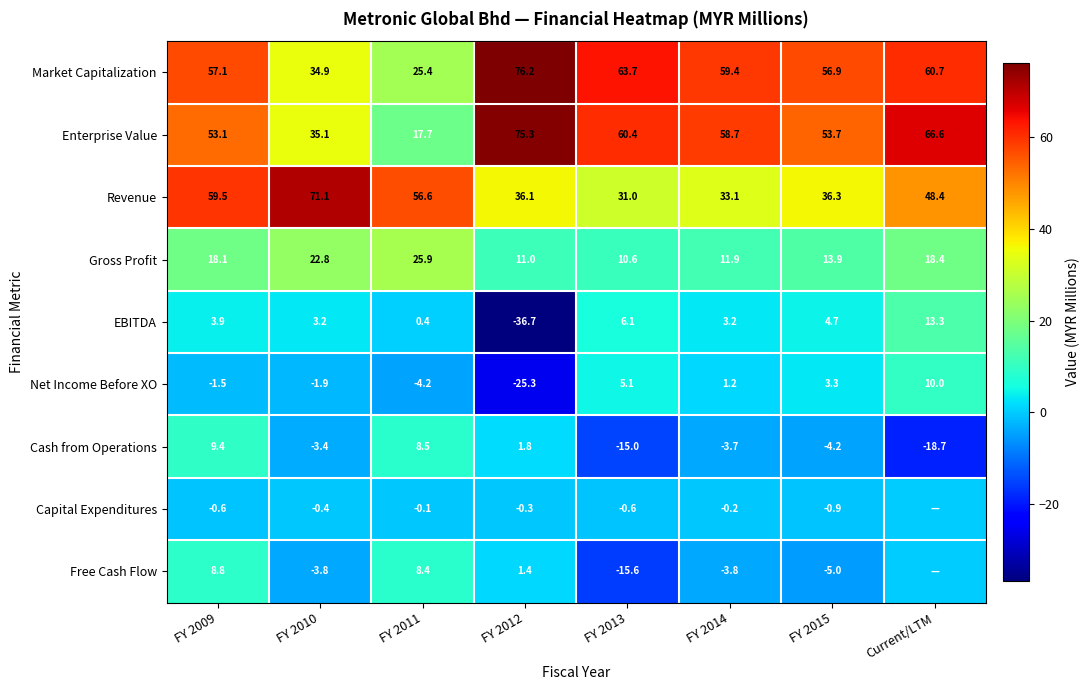

Is the value of Gross Profit at FY 2009 greater than the value of EBITDA at Current/LTM?

Yes